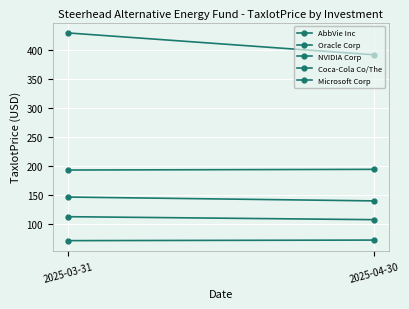

The Coca-Cola Co/The series shows 126.0 at 2025-04-30. True or false?

False